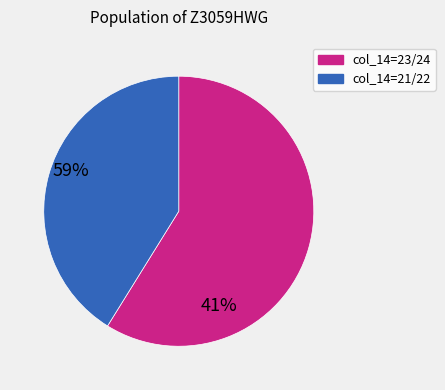

Is there a majority slice in this chart?

Yes